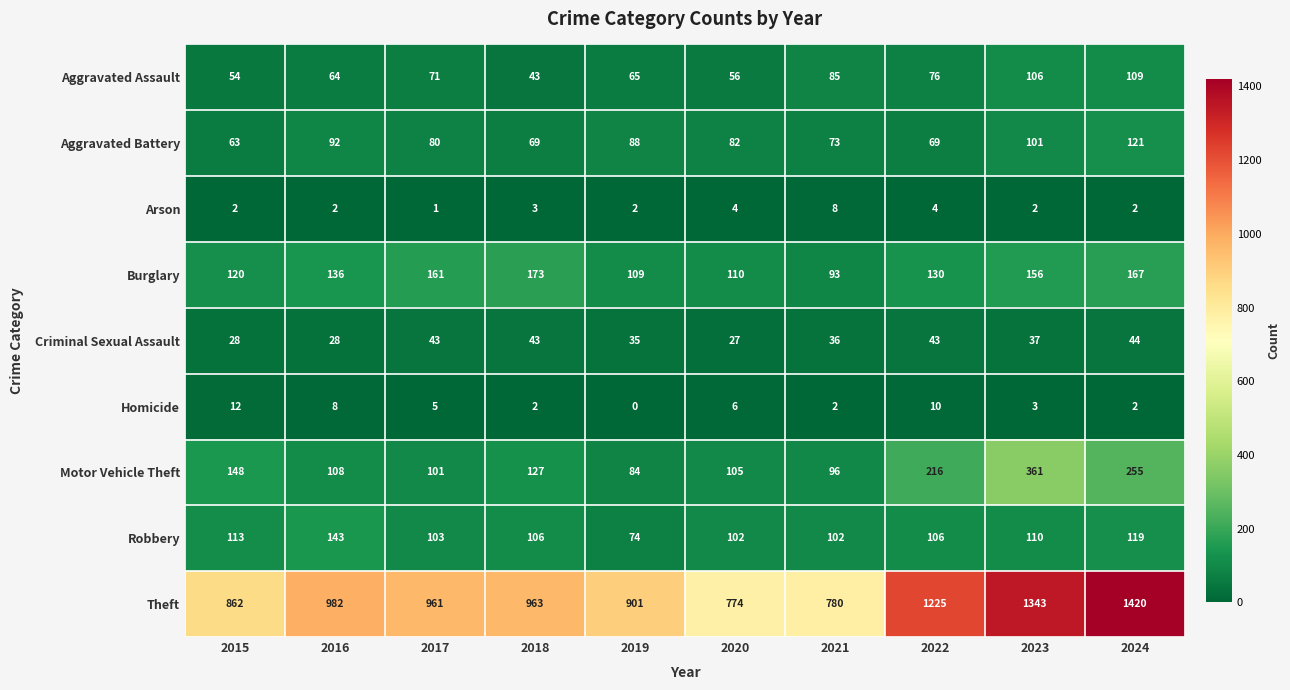

How many Arson values are between 2 and 4?

8